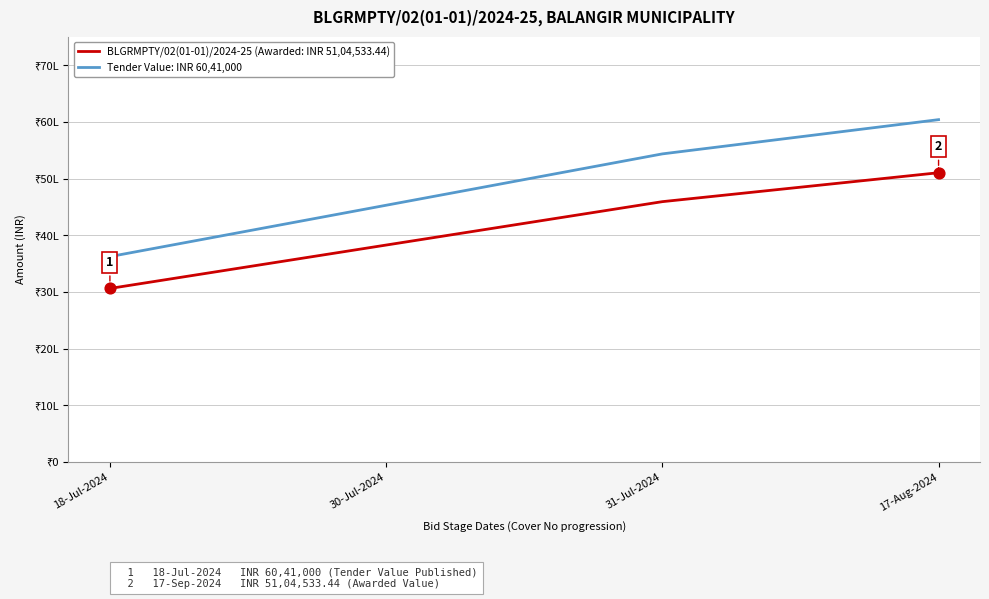

Is the value of BLGRMPTY/02(01-01)/2024-25 (Awarded: INR 51,04,533.44) at 18-Jul-2024 greater than the value of Tender Value: INR 60,41,000 at 18-Jul-2024?

No